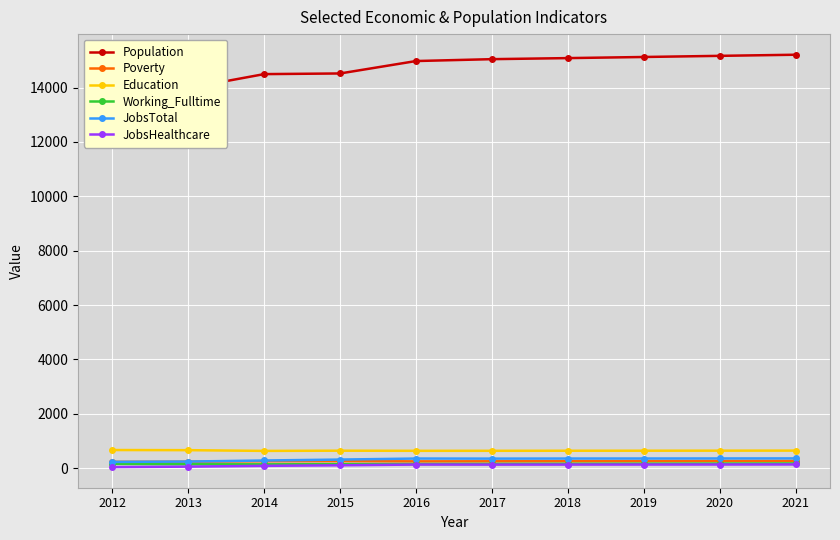

True or false: Education and Poverty cross at least once.

False